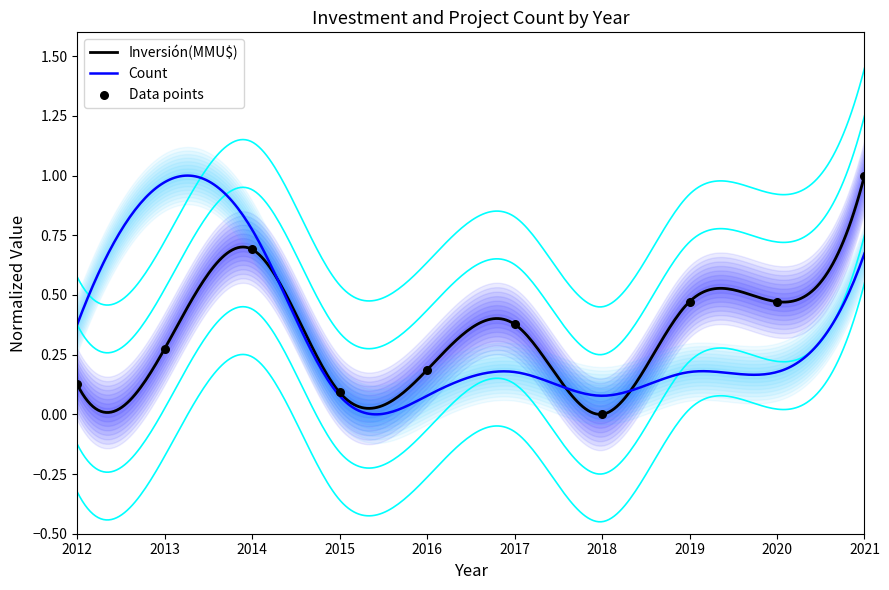

Between 2021 and 2016, which is larger?

2021